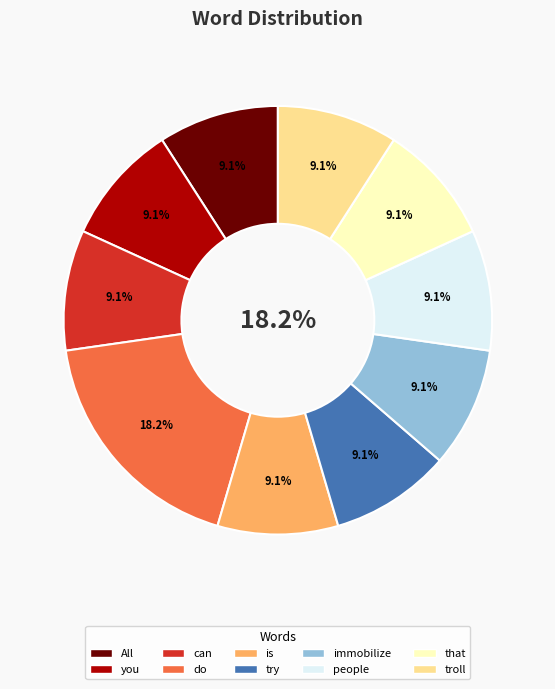

Is it true that people is 20% of the pie?

False